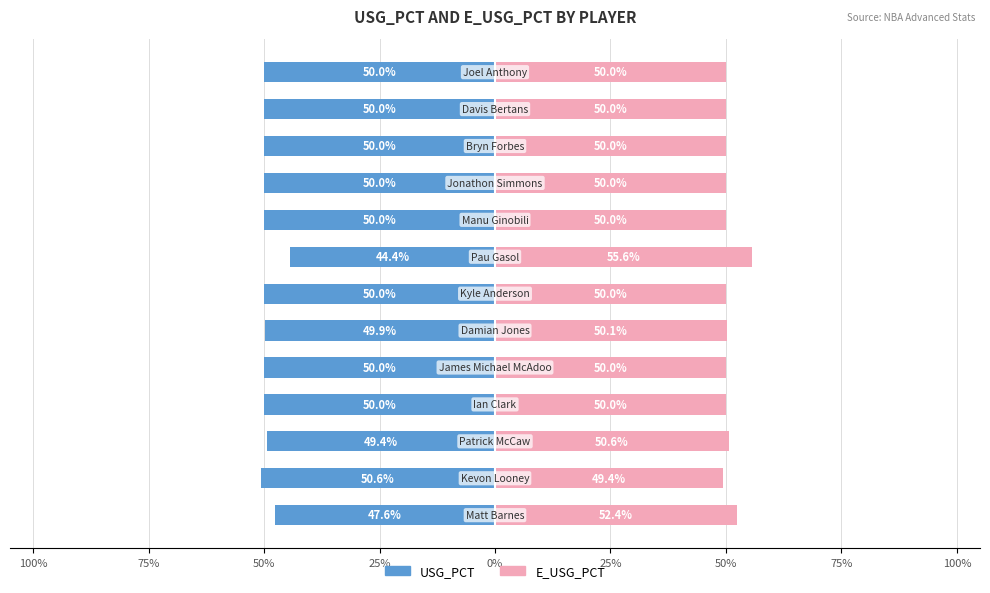

Rank the series at 11 from highest to lowest value.

E_USG_PCT, USG_PCT